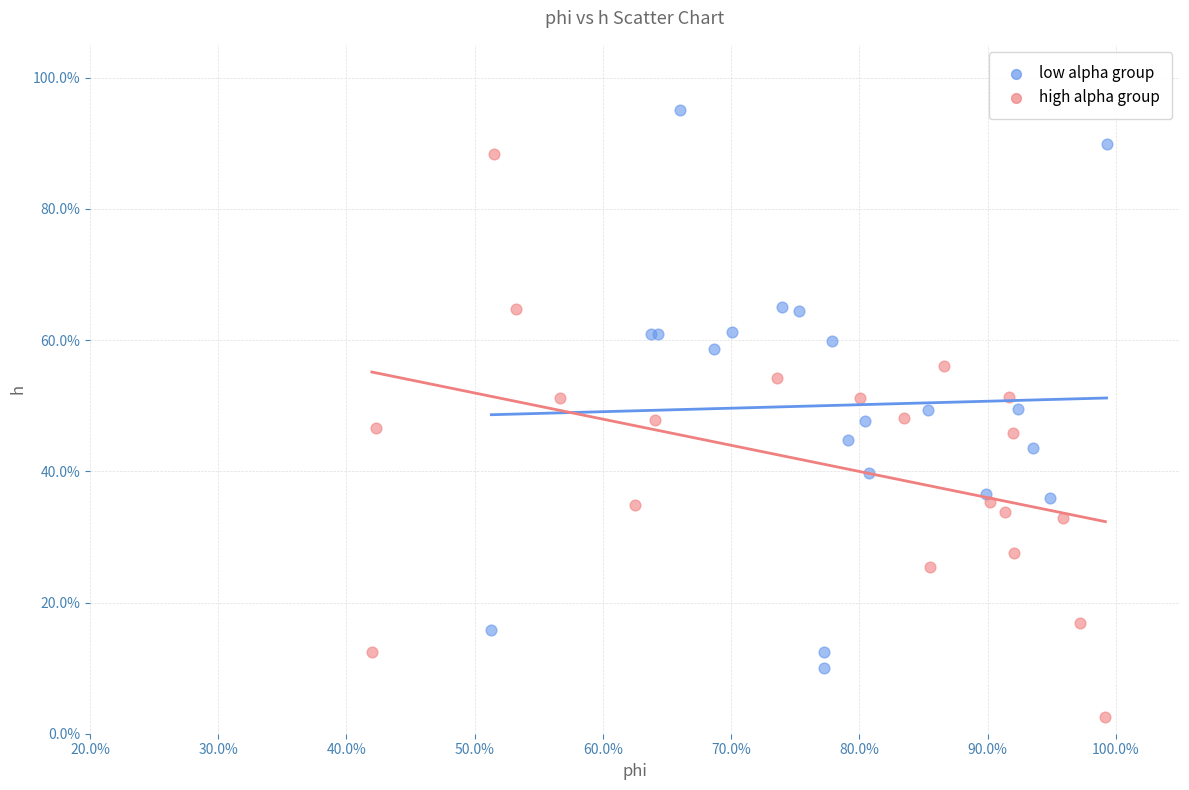

Which series reaches the maximum Y coordinate?

low alpha group